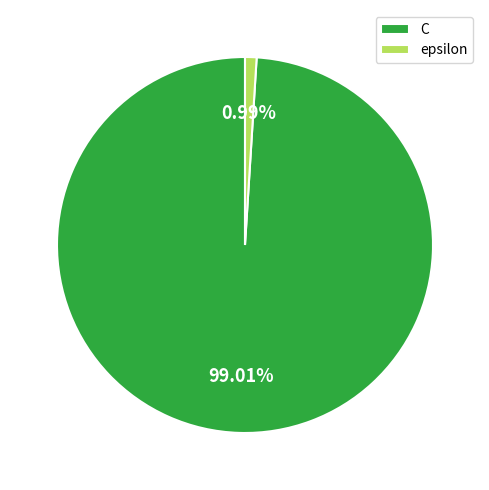

To the nearest percent, what portion does C represent?

99%